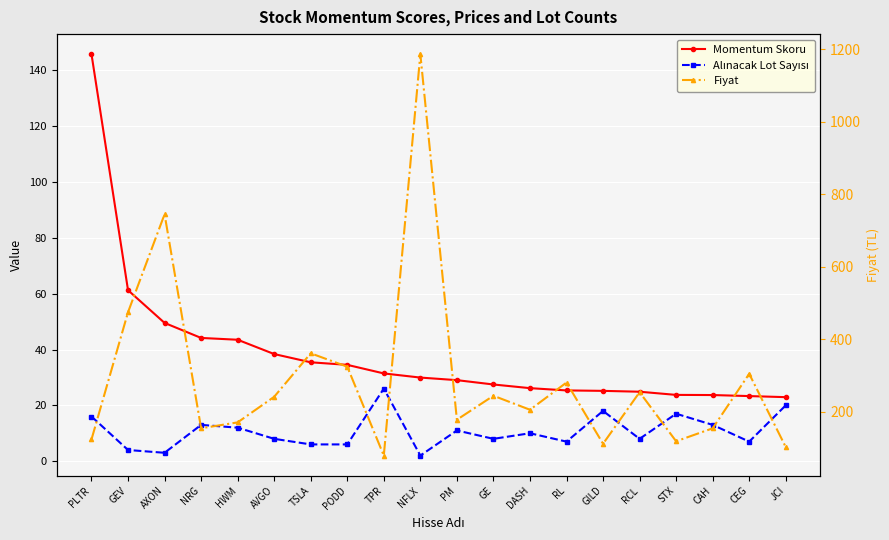

Between DASH and TPR, which is larger?

TPR